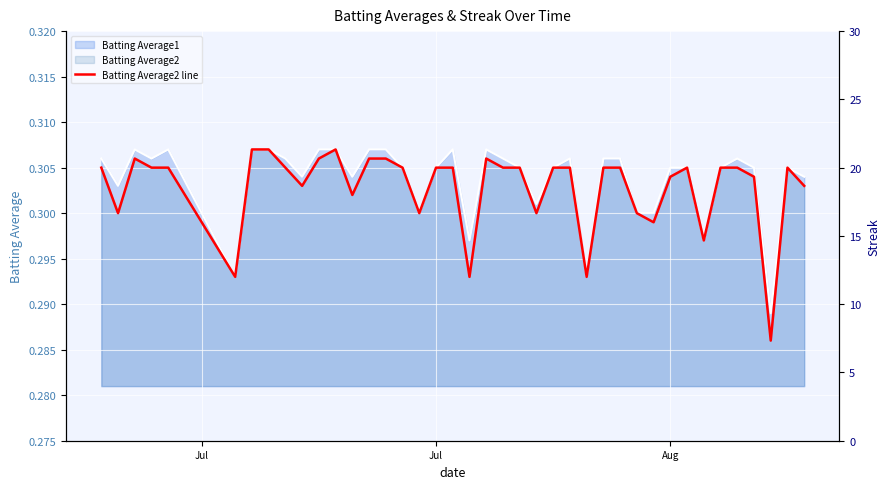

True or false: there are more than 1 points higher than both neighbors.

True